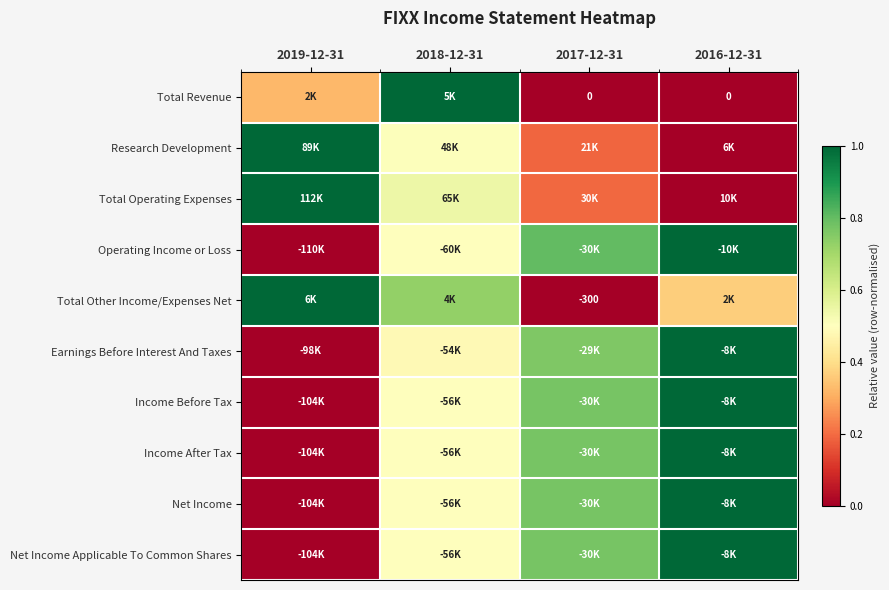

The value of Earnings Before Interest And Taxes at 2016-12-31 is 0.7. True or false?

False